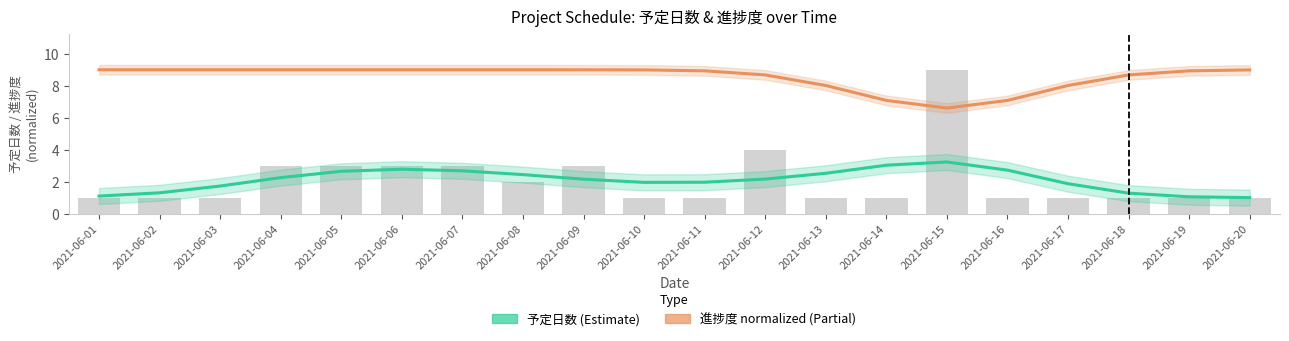

The value of 予定日数 (raw) at 2021-06-16 is 1.0. True or false?

True